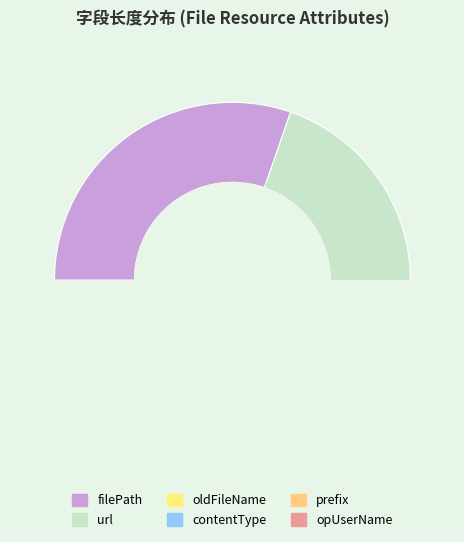

Is prefix the majority of the pie?

No